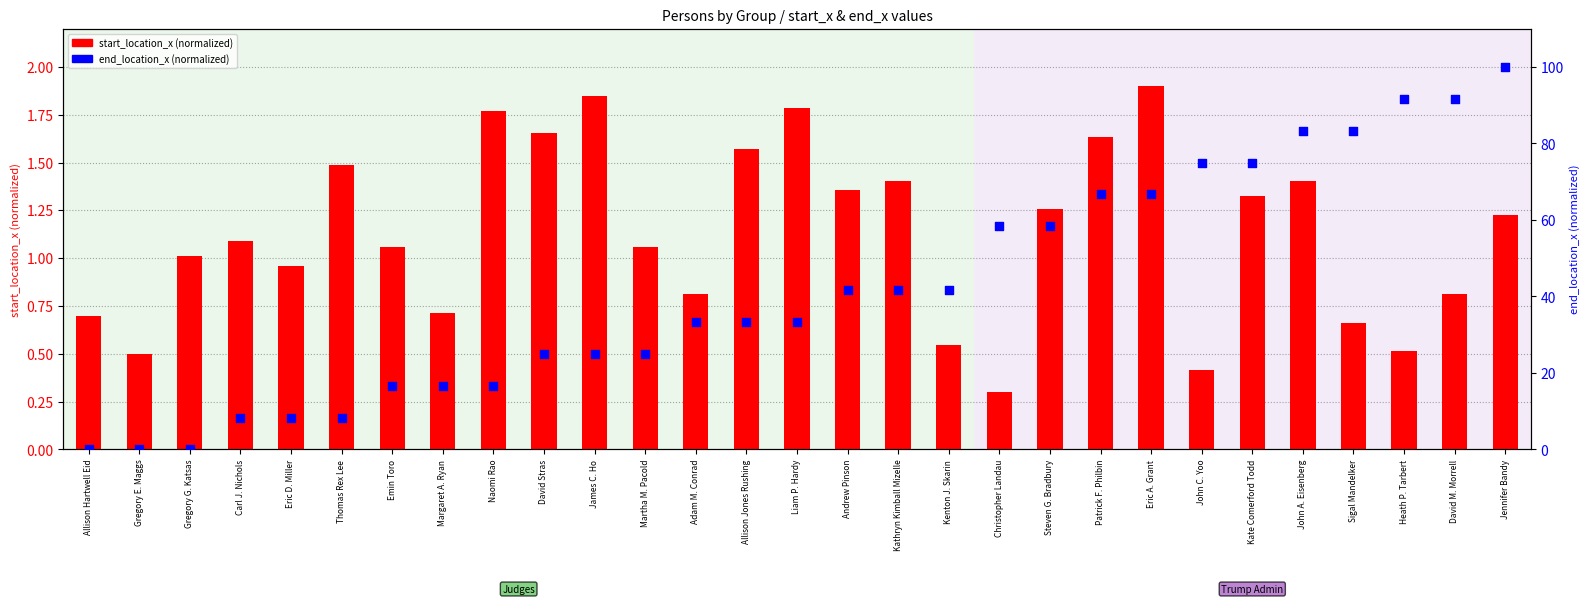

Which series contains the highest Y value?

end_location_x (normalized)